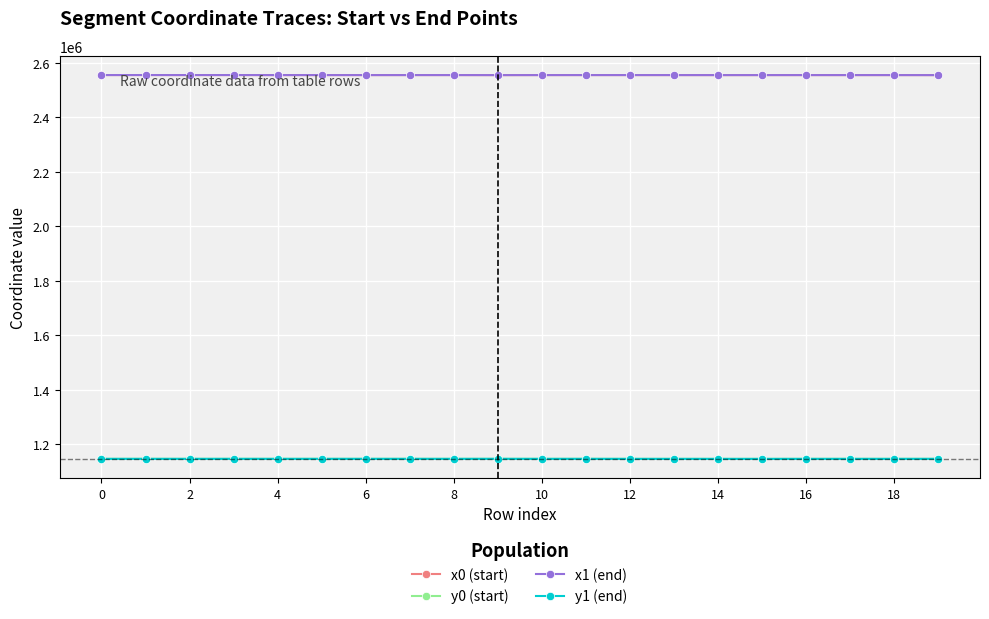

What is the average value of the y0 (start) series?

1145389.8